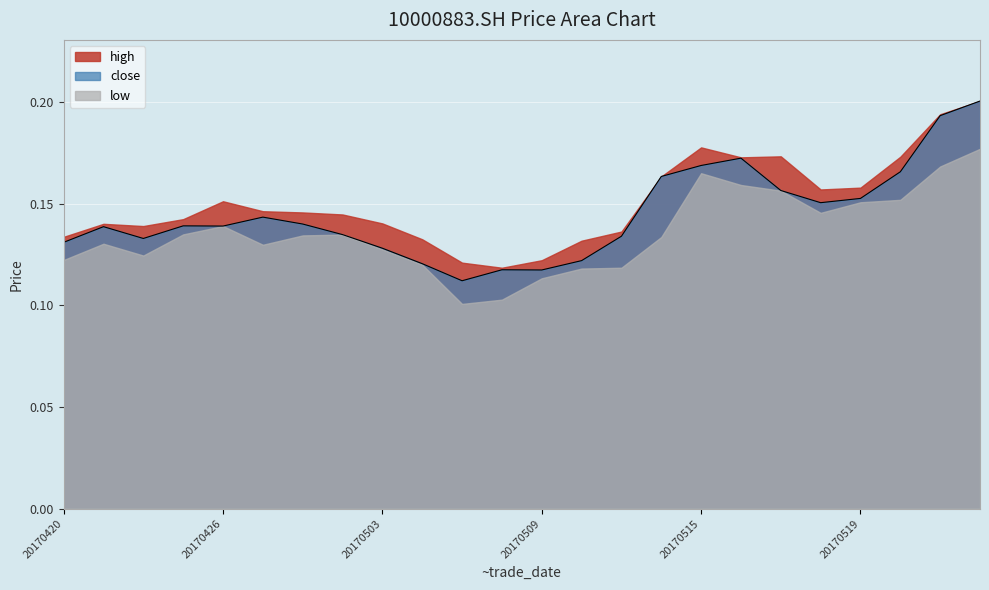

Read the value at 20170503.

0.1